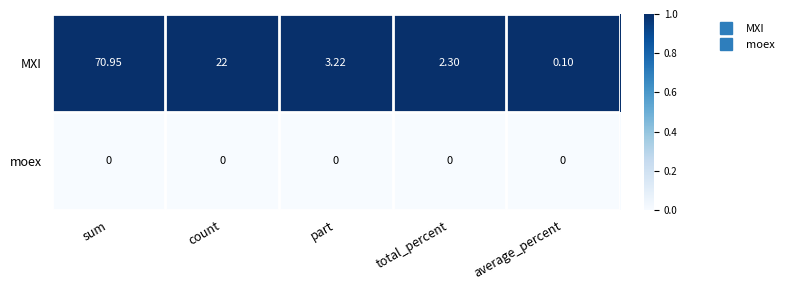

Between sum and count, which series saw the biggest shift?

MXI